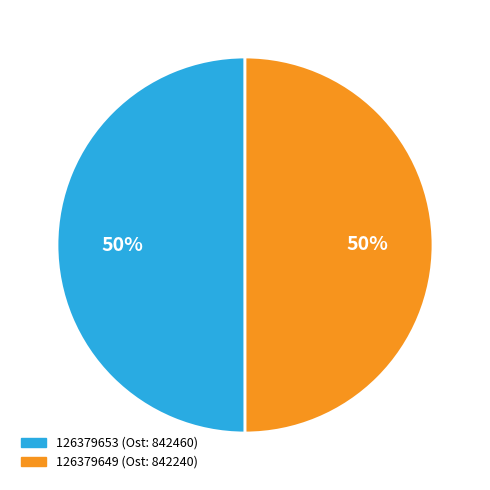

Approximately how many times larger is the value at 126379649 compared to 126379653?

1.0